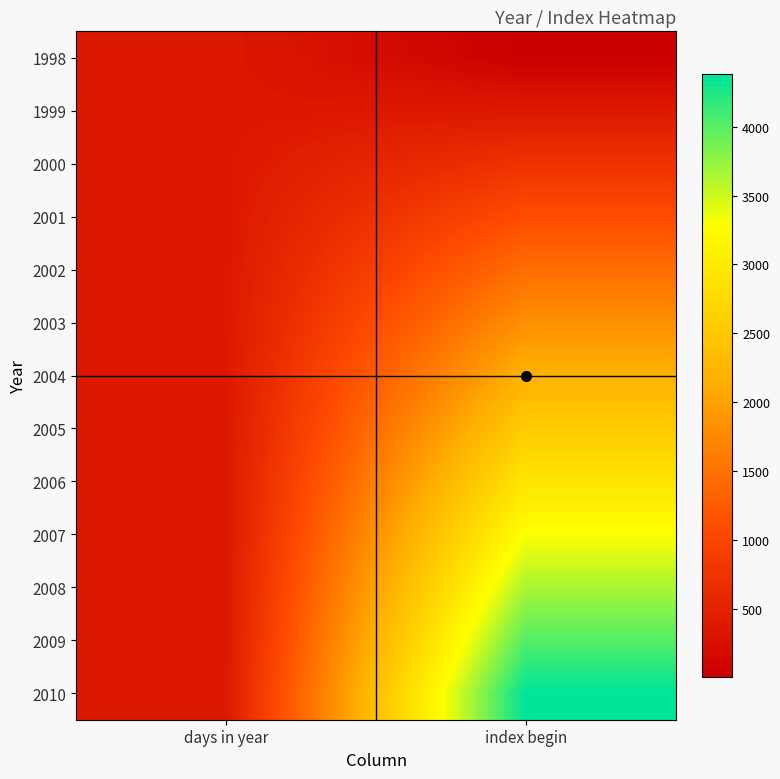

Reading right to left, transcribe all the data shown in this chart.

1998: index begin=1	days in year=365
1999: index begin=366	days in year=365
2000: index begin=731	days in year=366
2001: index begin=1097	days in year=365
2002: index begin=1462	days in year=365
2003: index begin=1827	days in year=365
2004: index begin=2192	days in year=366
2005: index begin=2558	days in year=365
2006: index begin=2923	days in year=365
2007: index begin=3288	days in year=365
2008: index begin=3653	days in year=366
2009: index begin=4019	days in year=365
2010: index begin=4384	days in year=365